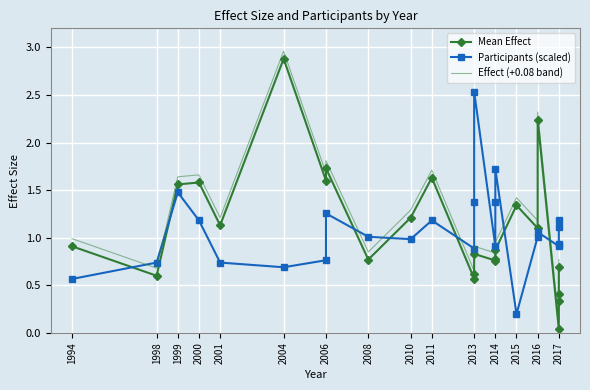

Where is Effect (+0.08 band) nearest to the value 1?

1994